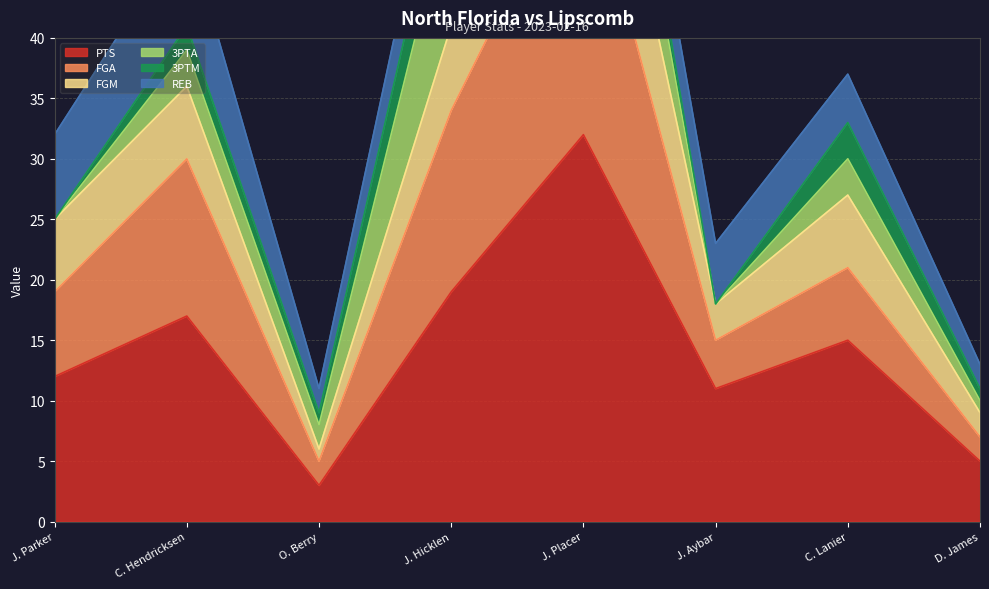

True or false: FGM and FGA intersect in this chart.

False